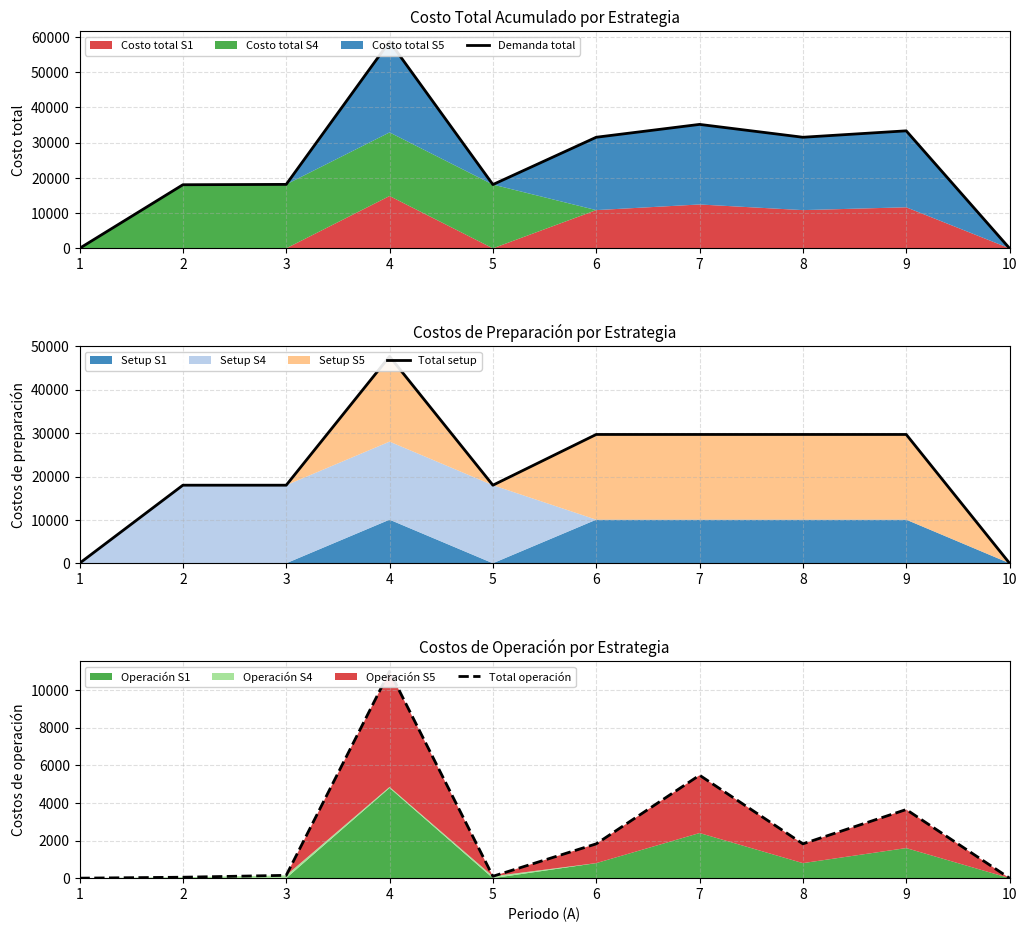

How many interior local peaks does the Total setup series have?

1